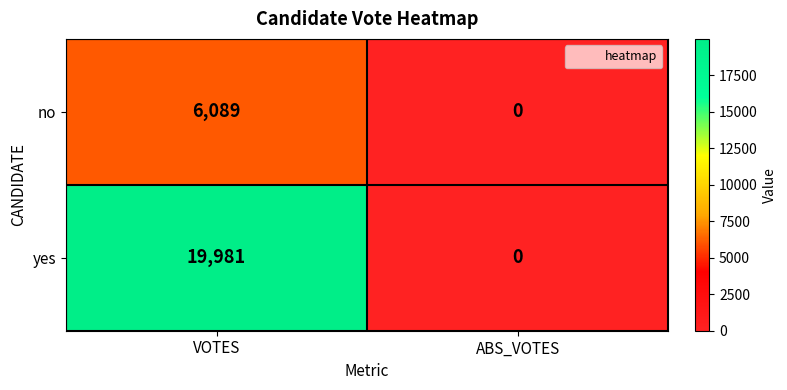

Which series has the widest spread of values?

yes